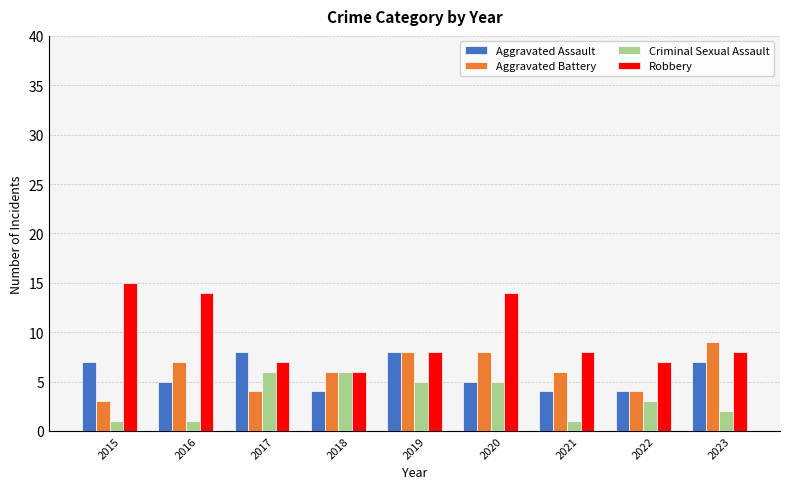

What is the minimum value for Robbery?

6